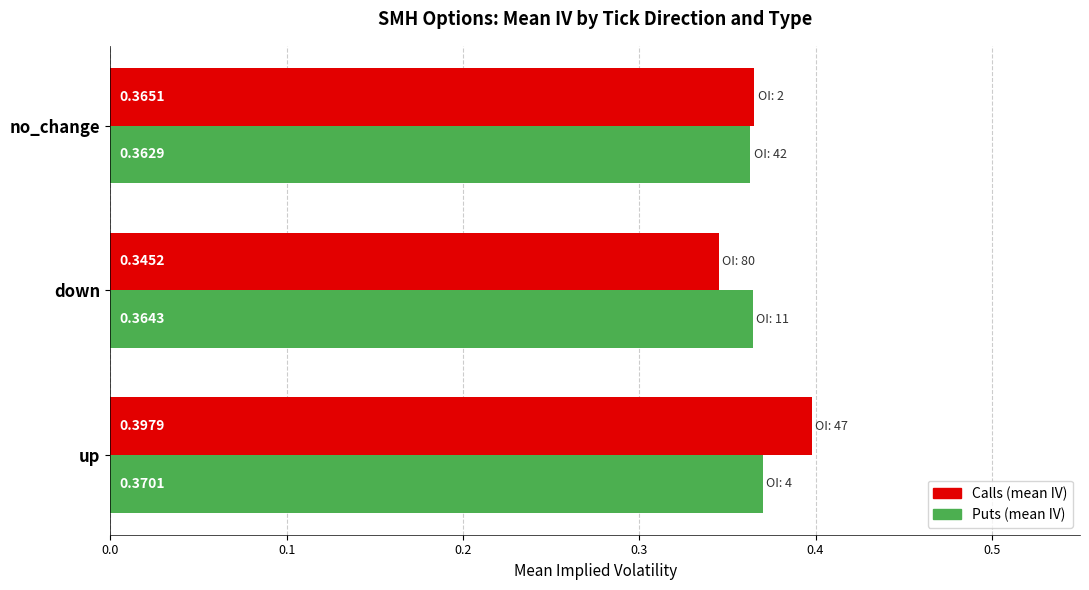

Which category has the lowest value across all series?

down